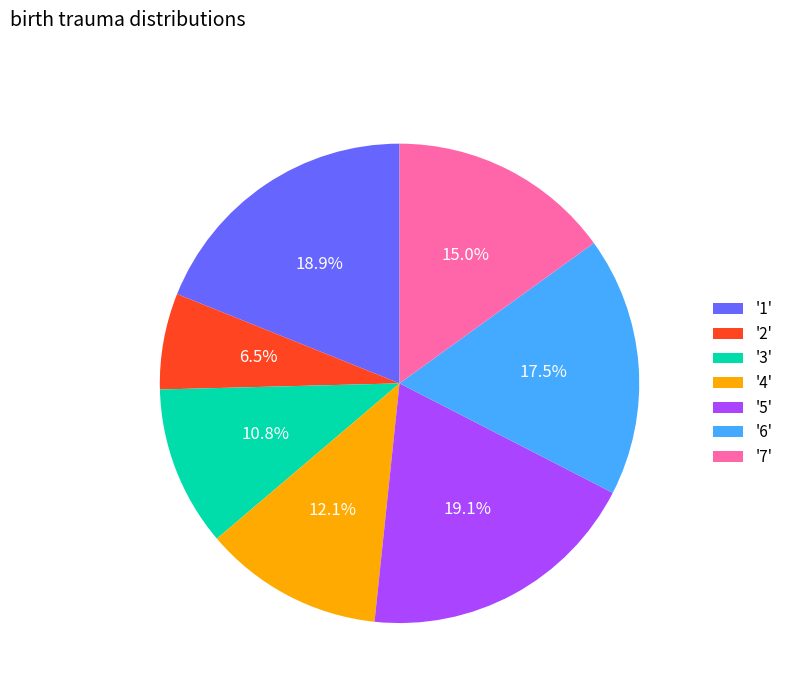

Combined, what portion of the pie is '6' and '7'?

32.5%